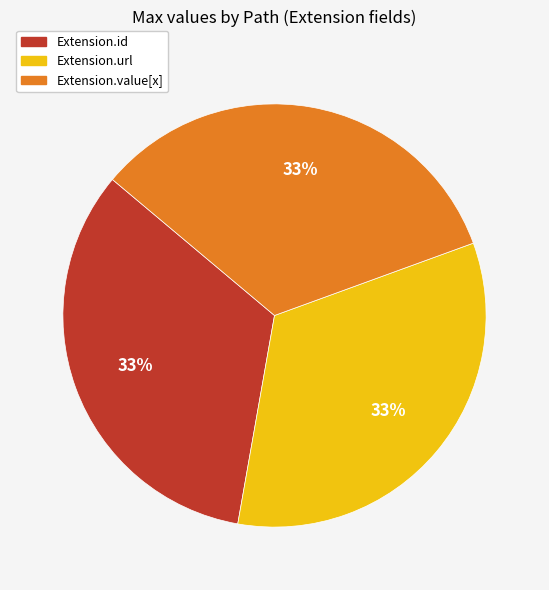

What percentage is the Extension.value[x] slice, to the nearest percent?

33%